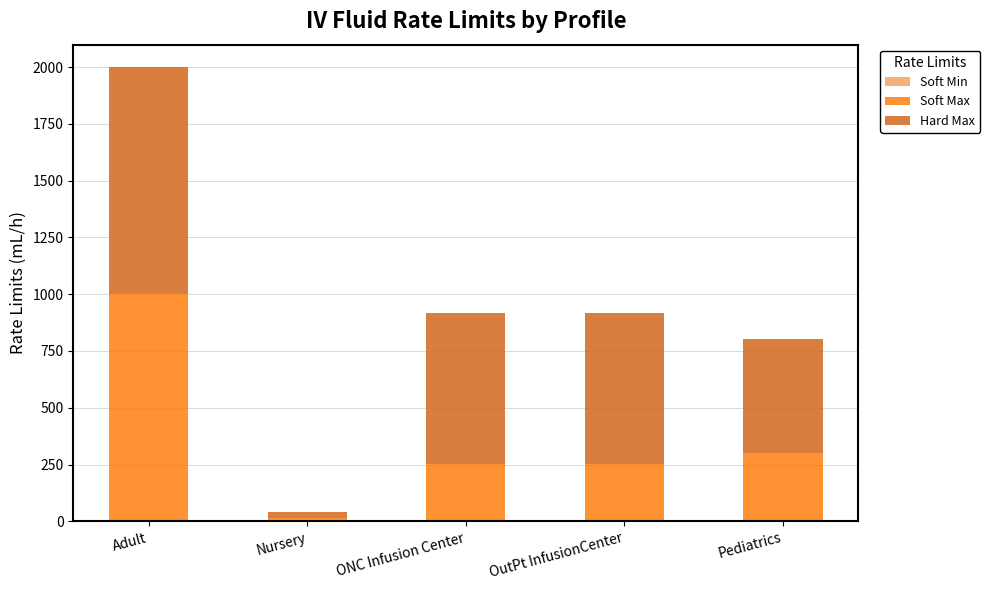

At which category is the sum across all series the highest?

Adult